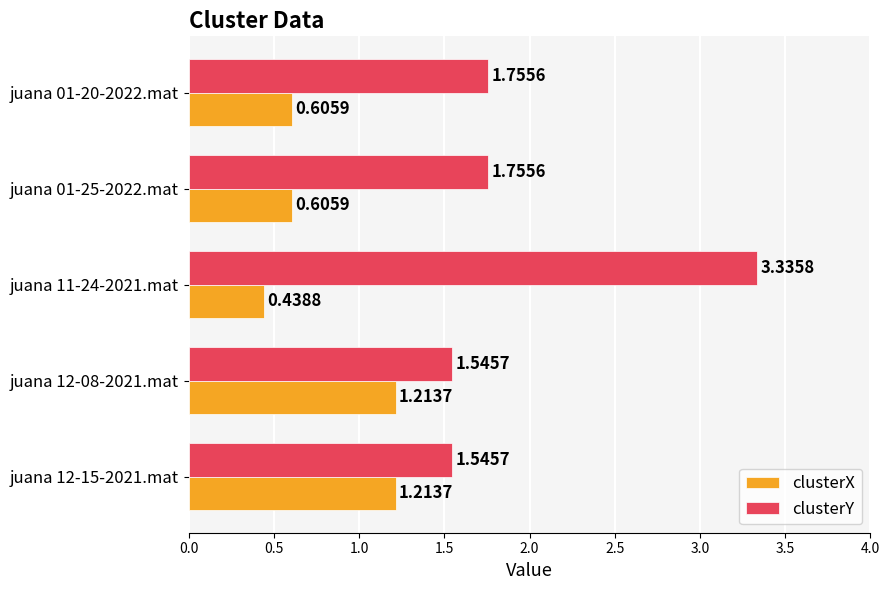

At which category is the sum across all series the highest?

juana 11-24-2021.mat